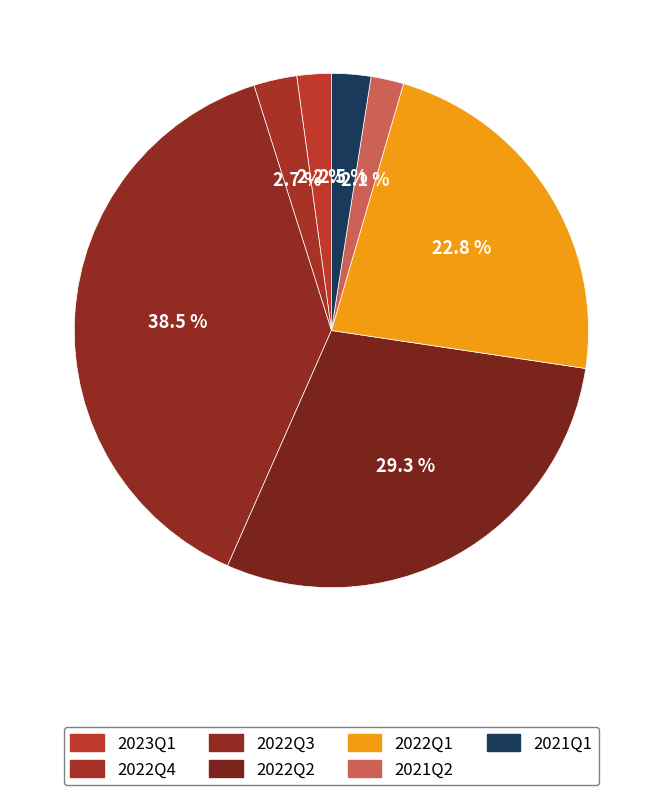

To the nearest percent, what is the difference between the largest and smallest slice percentages?

36%